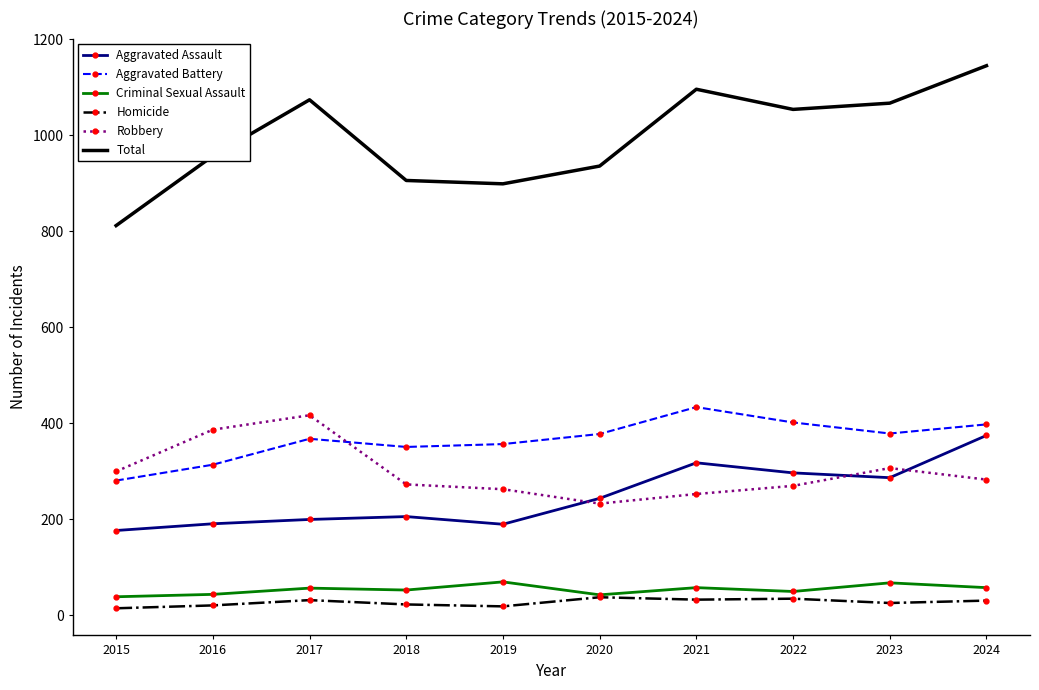

What is the minimum value for Criminal Sexual Assault?

39